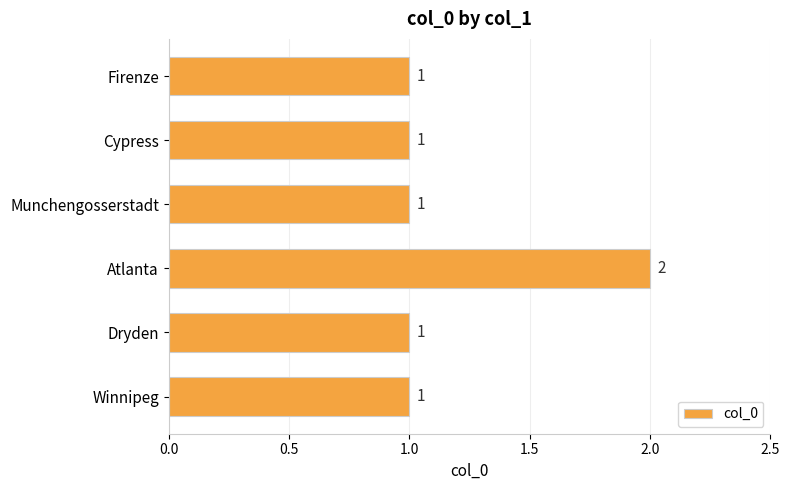

Approximately how many times larger is the value at Firenze compared to Munchengosserstadt?

1.0